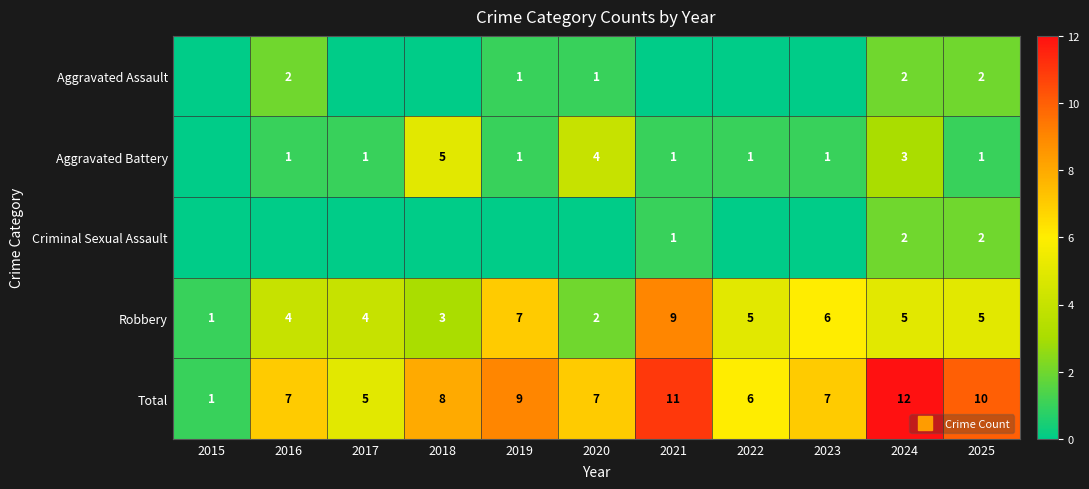

What is the spread (max minus min) of values at 2024?

10